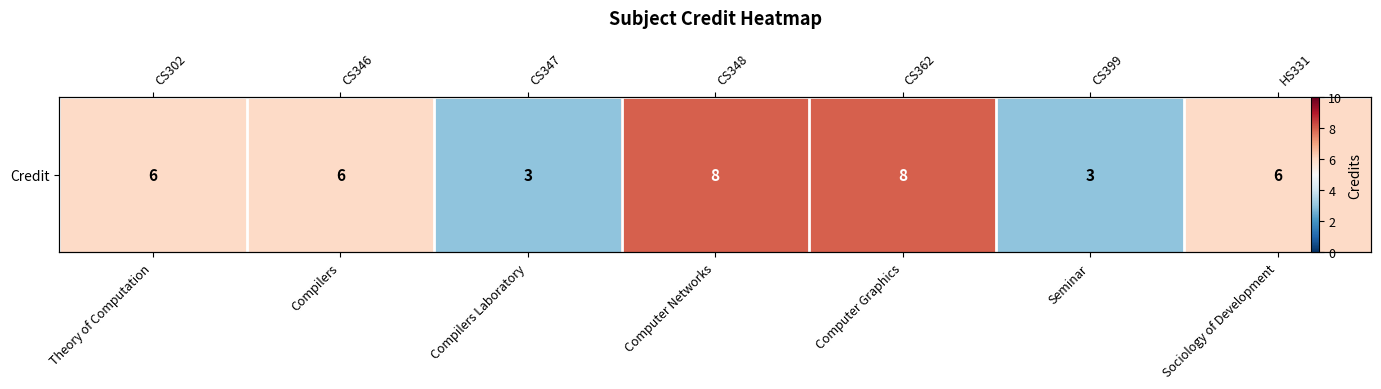

What is the difference between the maximum and minimum values?

5